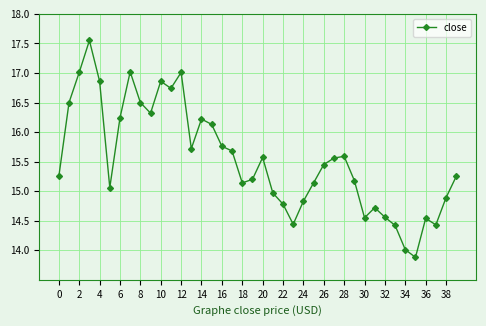

What is the average value?

15.5